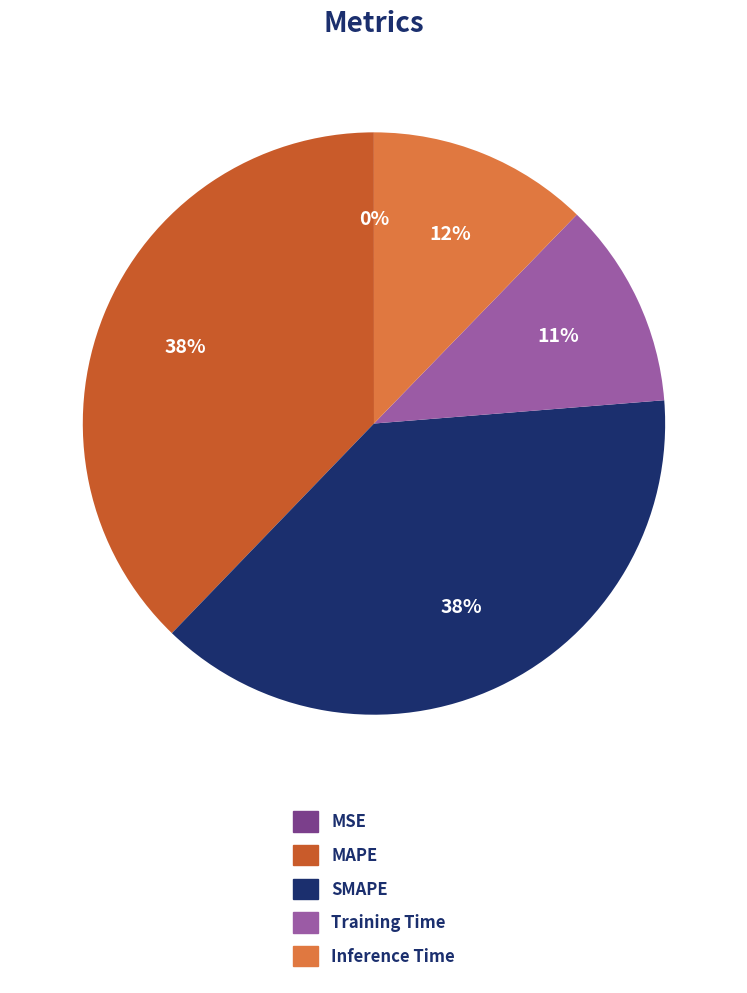

Does any single category account for the majority?

No